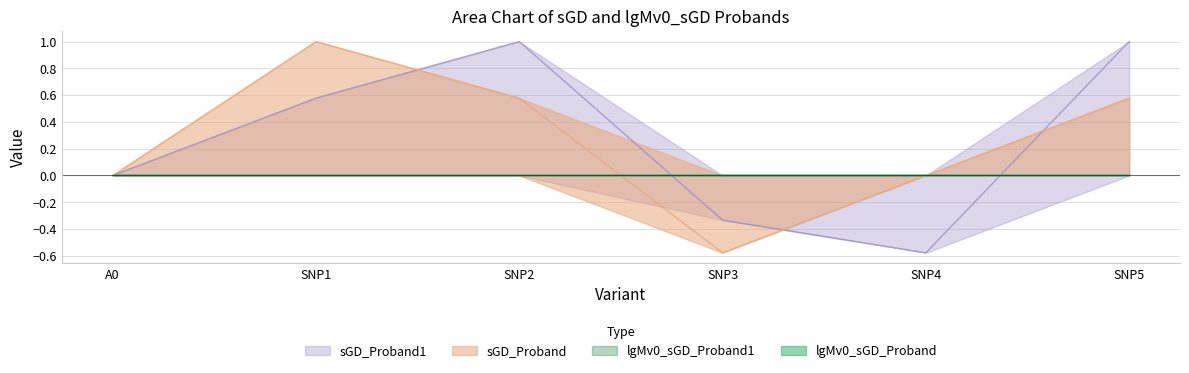

How many values in sGD_Proband are below zero?

1